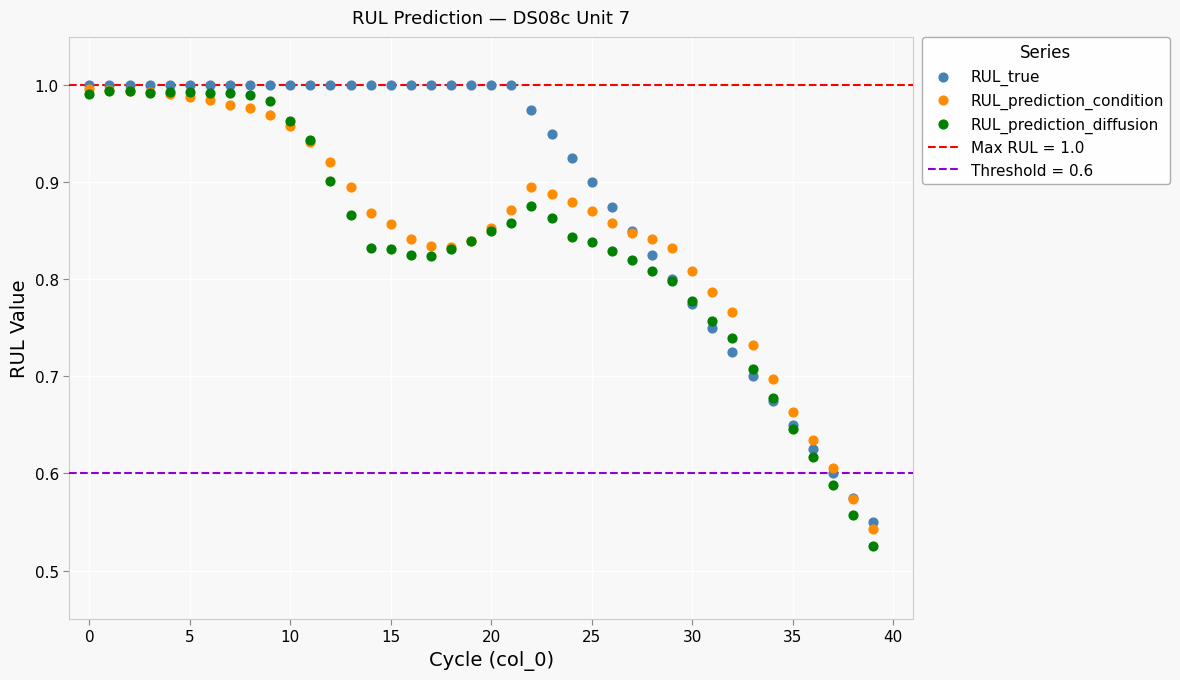

Which series contains the lowest Y value?

RUL_prediction_diffusion